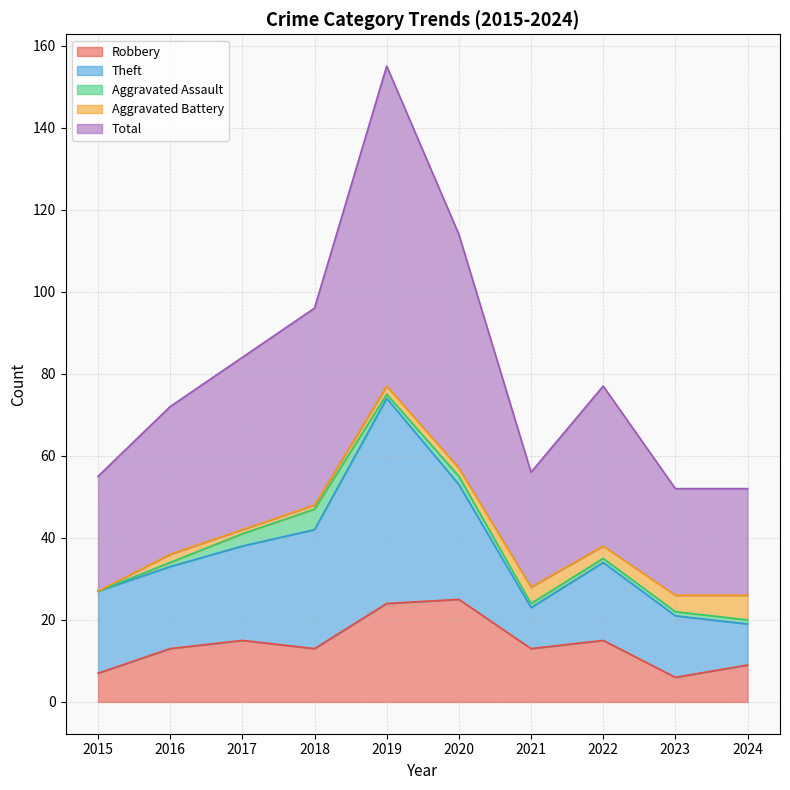

How many Aggravated Battery values are between 1 and 4?

8